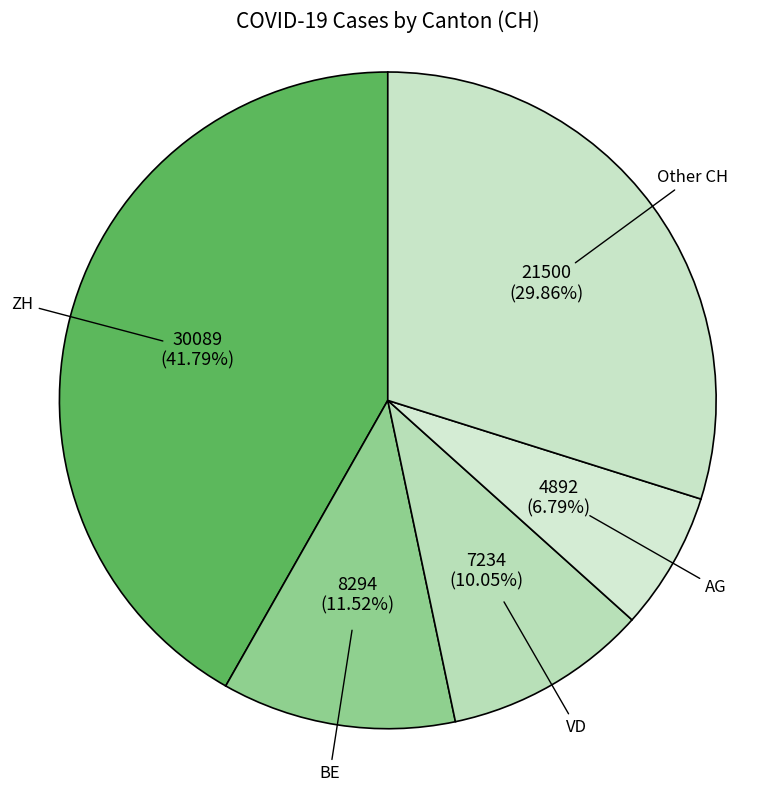

Is there a majority slice in this chart?

No